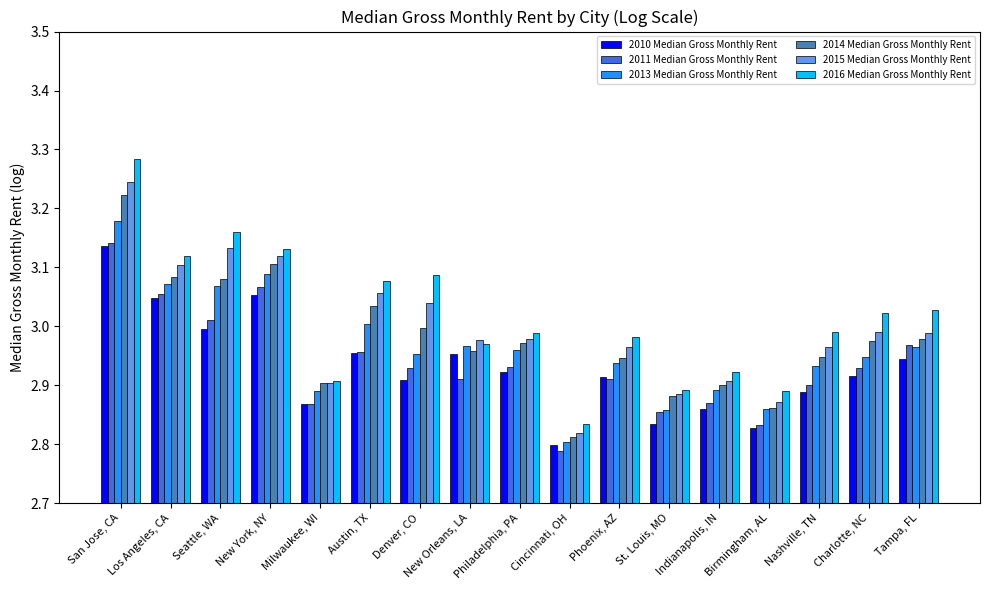

At which label is 2011 Median Gross Monthly Rent closest to 2?

Cincinnati, OH